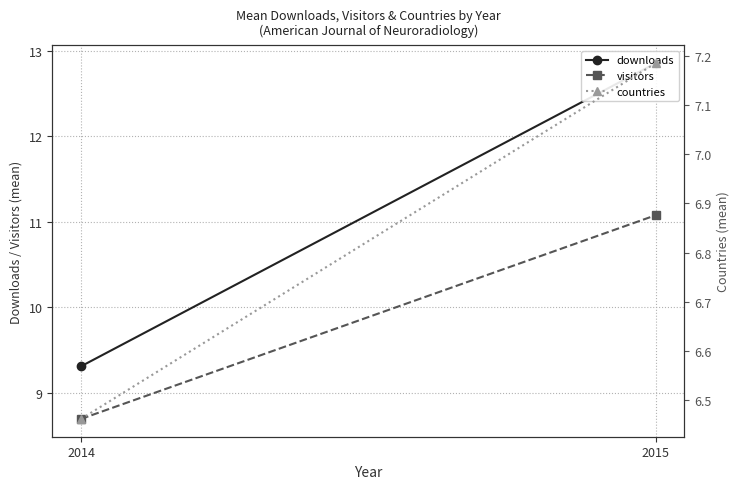

Is the value of visitors at 2014 greater than the value of countries at 2015?

Yes